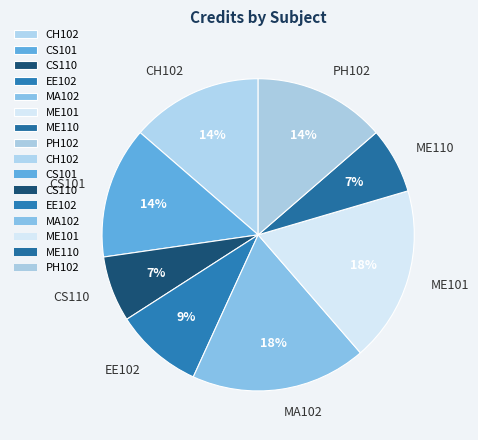

Do CS110 and CS101 together represent more than half of the pie?

No